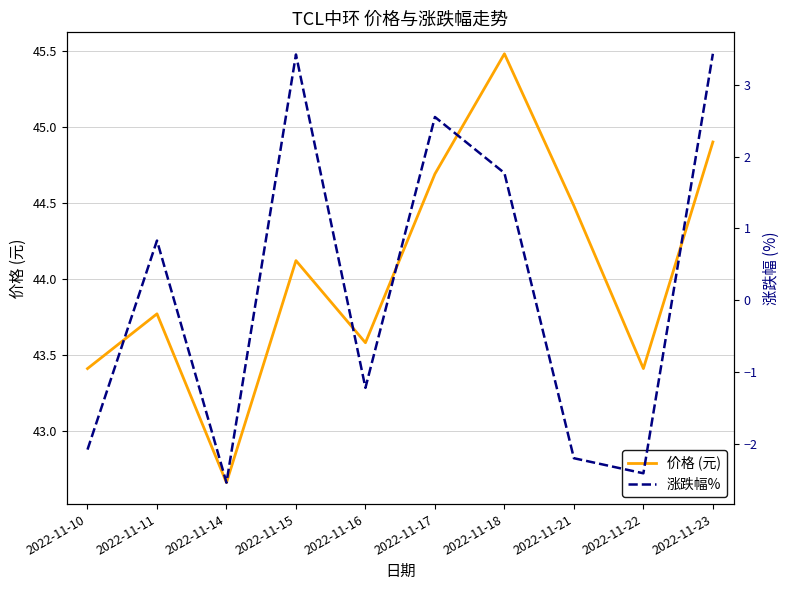

Is it true that 涨跌幅% equals 2.5 at 2022-11-17?

True